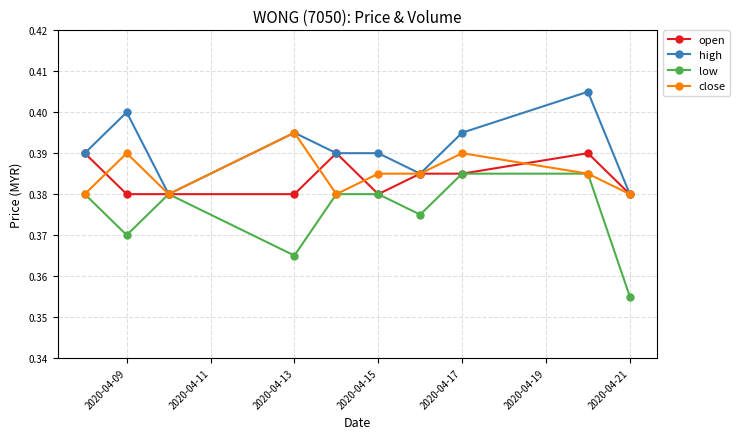

List the series in order of their peak value, lowest first.

low, open, close, high